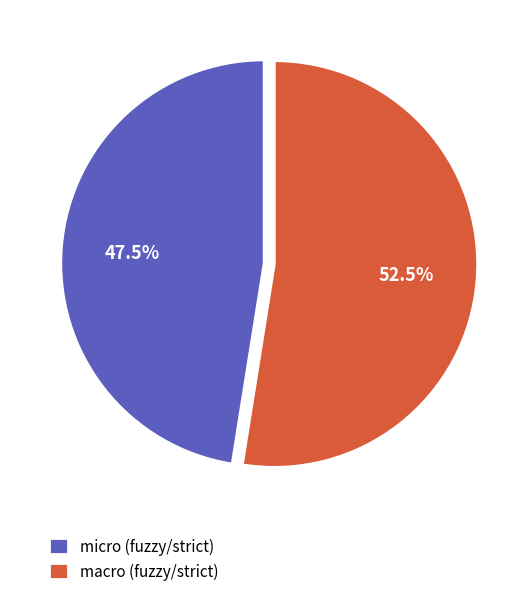

Is there a majority slice in this chart?

Yes